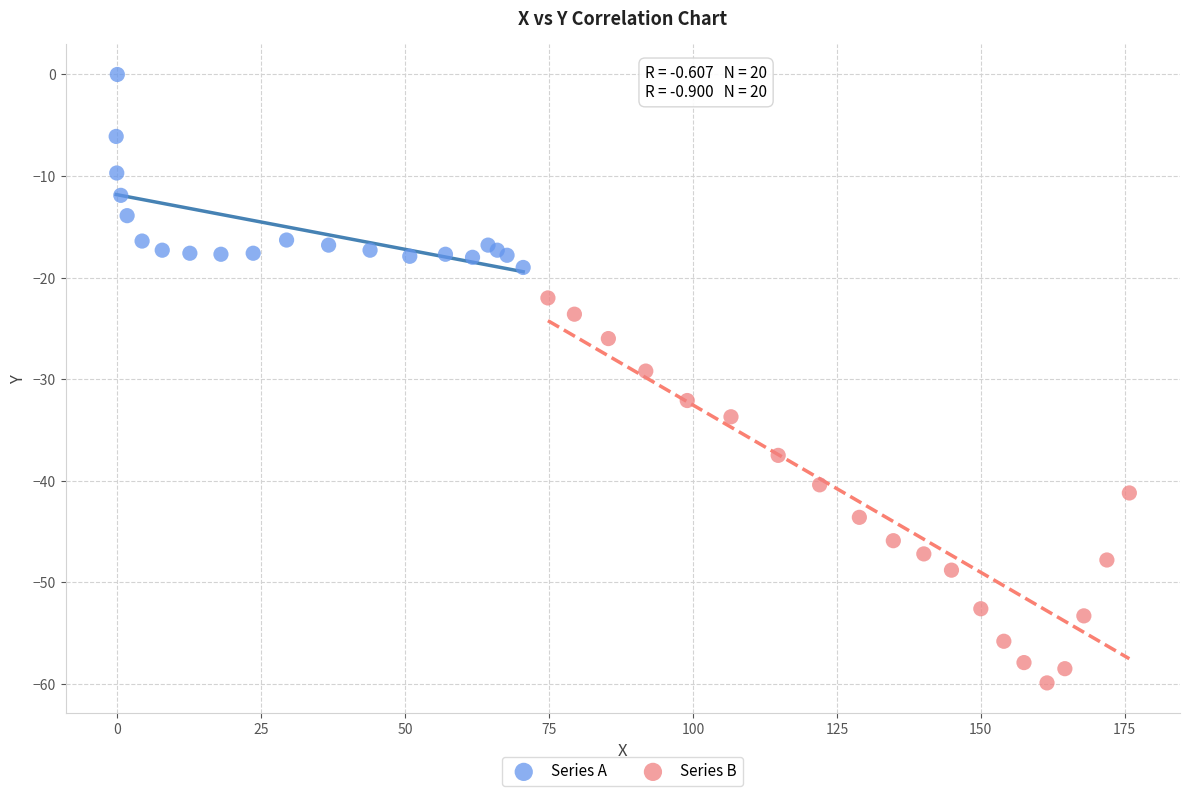

Which series contains the lowest Y value?

Series B